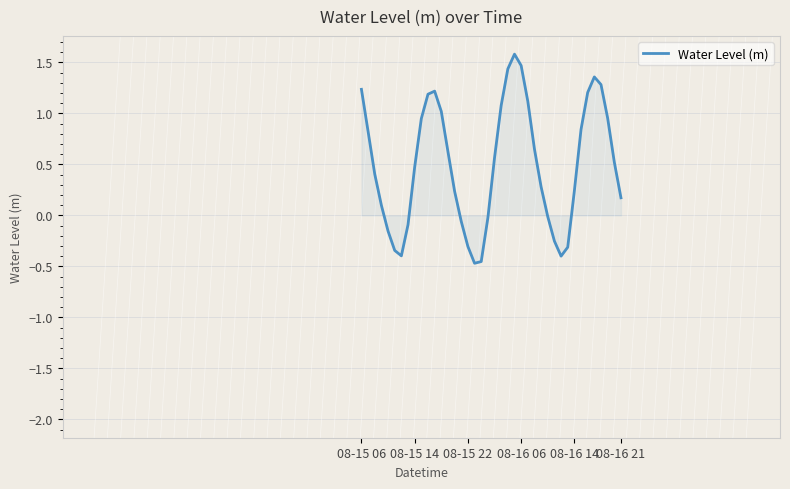

What is the maximum value shown in the chart?

1.6